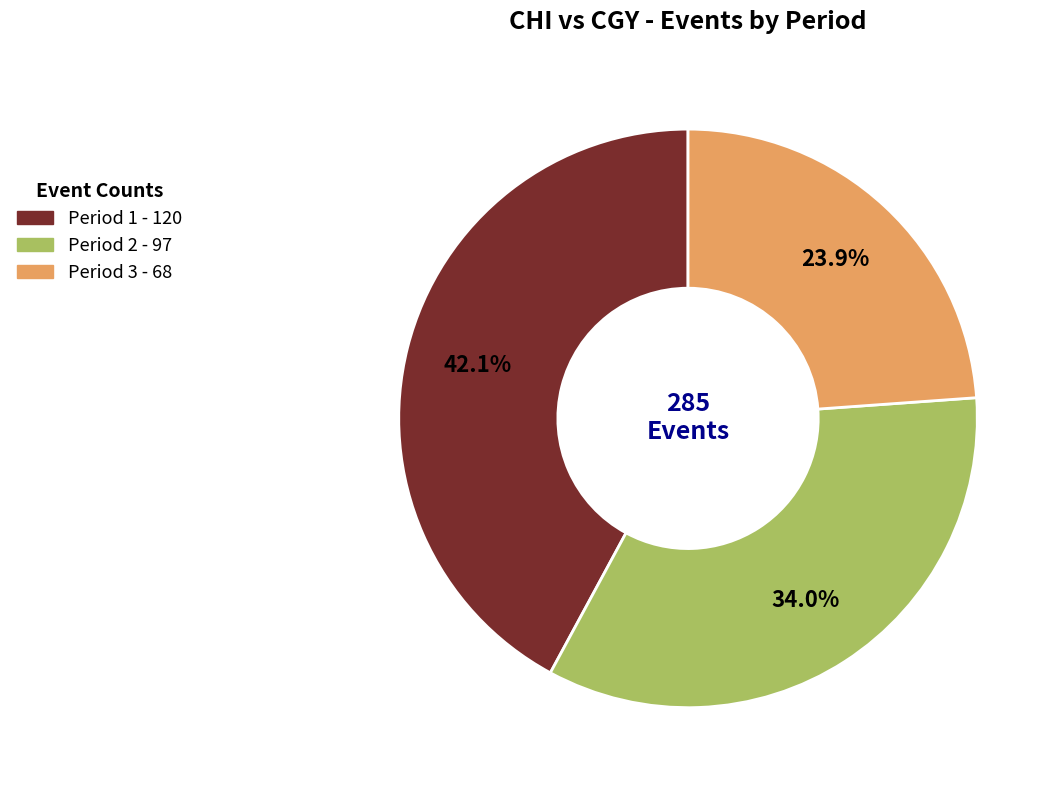

Does Period 2 account for over 50% of the chart?

No